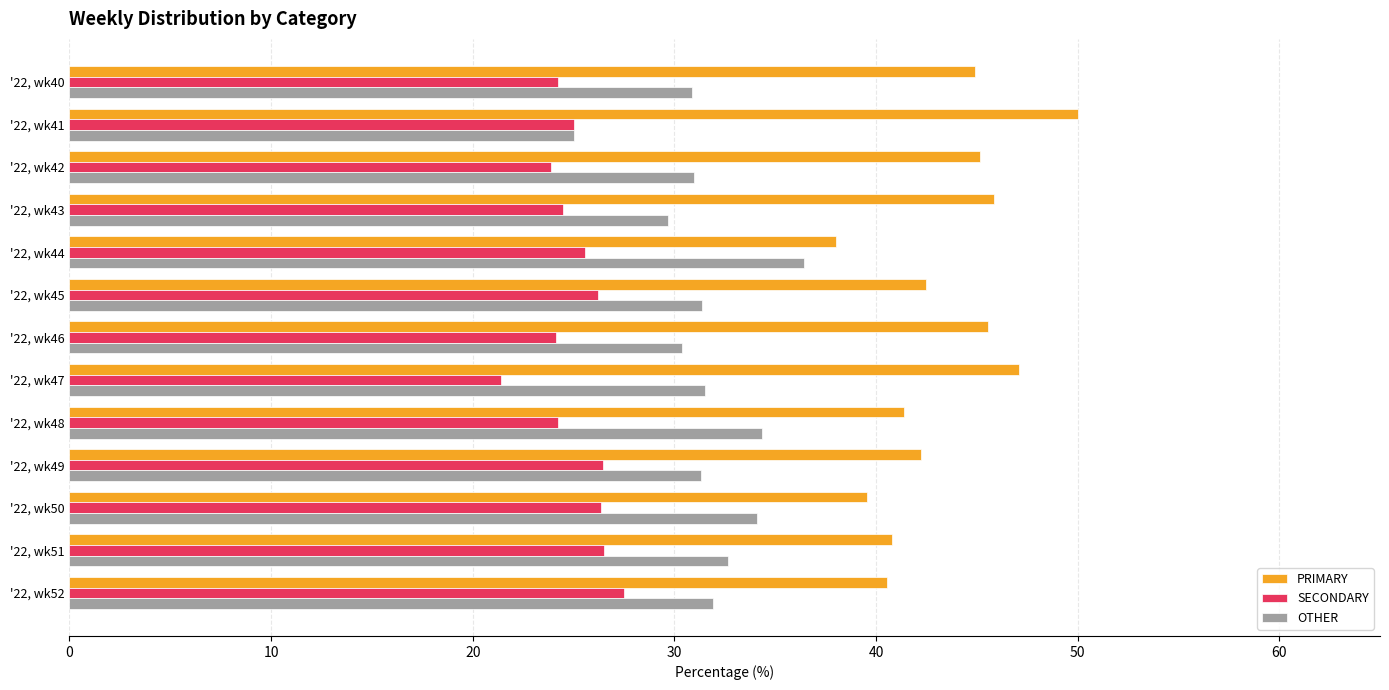

What is the lowest value of the PRIMARY series?

38.0